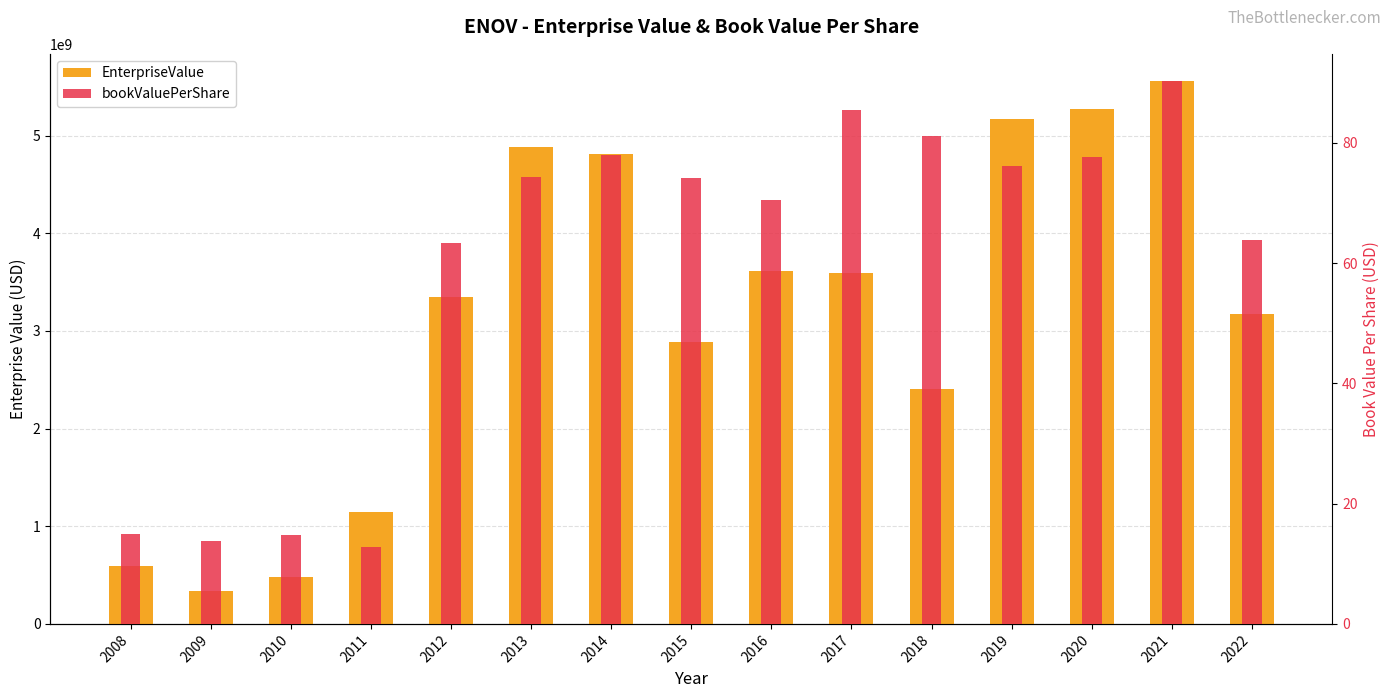

What is the smallest value displayed?

12.8